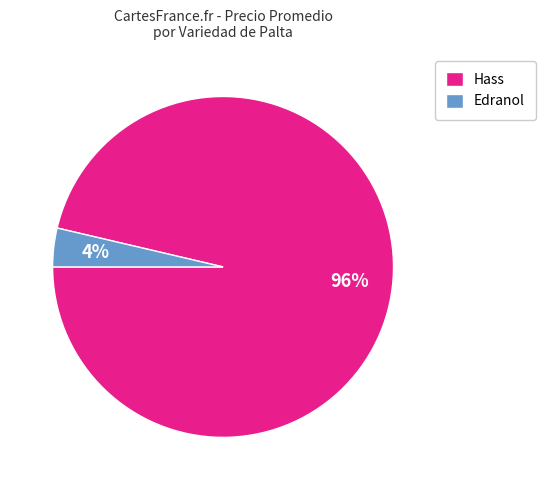

Between Edranol and Hass, which is larger?

Hass